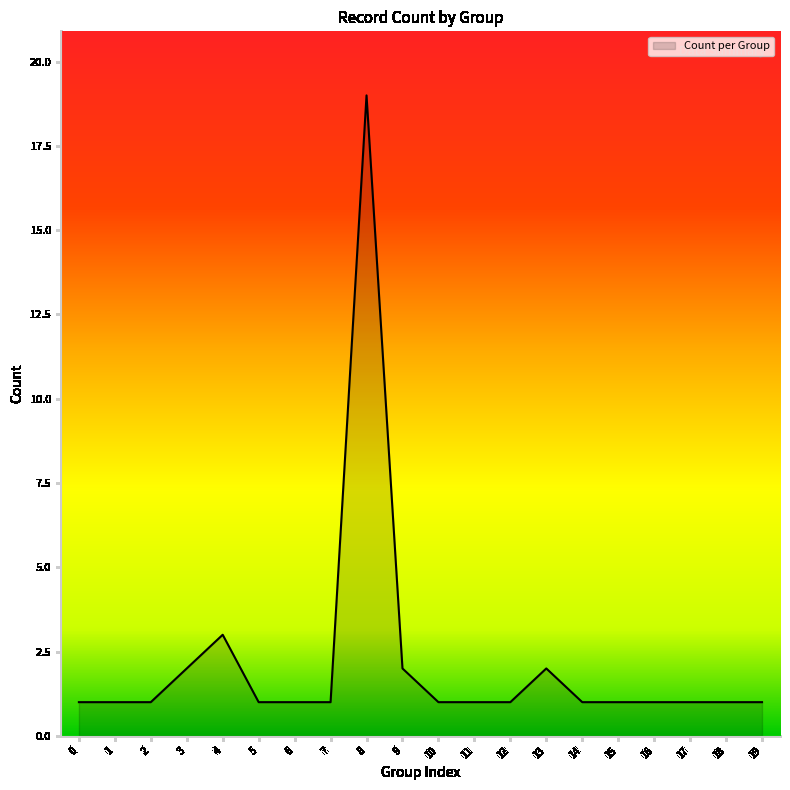

Where is the data nearest to the value 10?

4